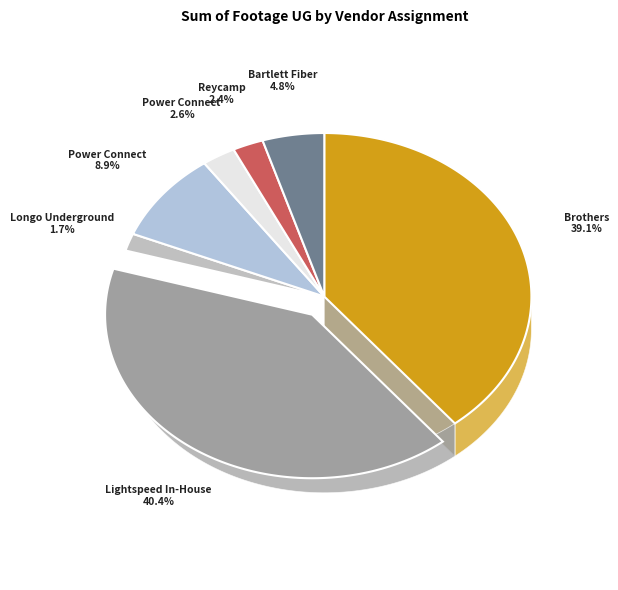

What percentage is the Power Connect  slice, to the nearest percent?

3%